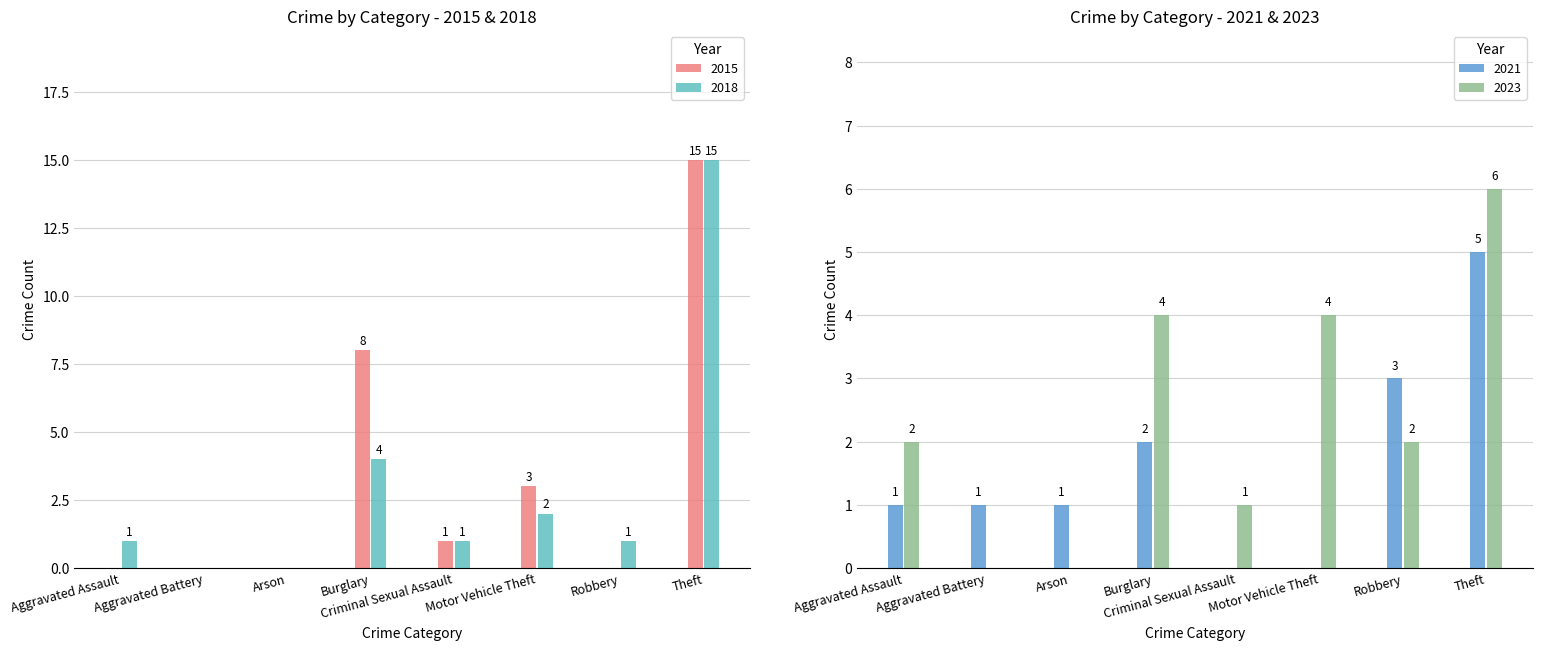

True or false: 2018 has a value of 0 at Aggravated Battery.

True